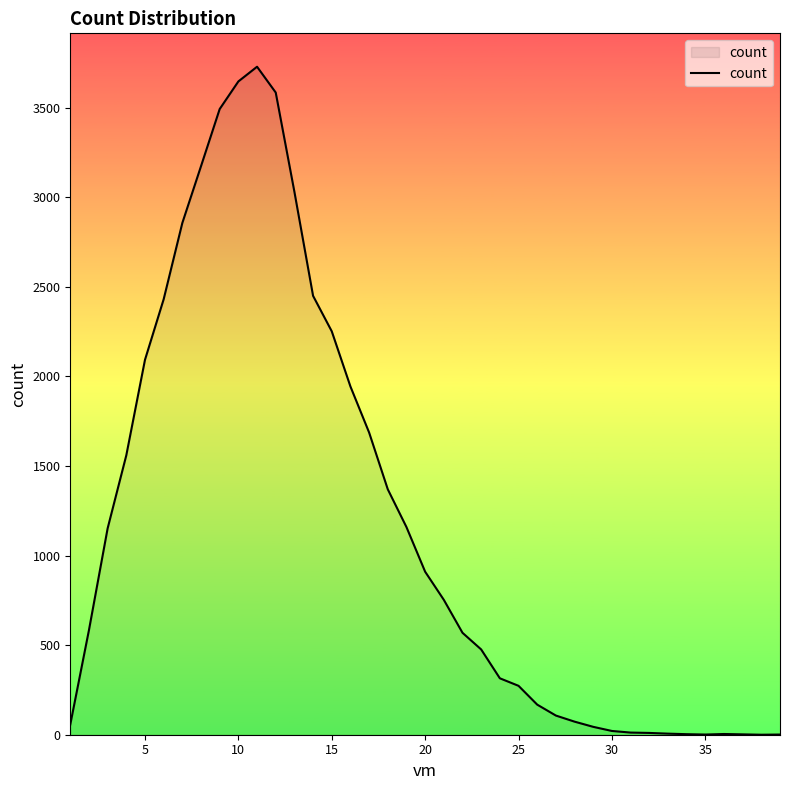

What is the greatest value displayed?

3729